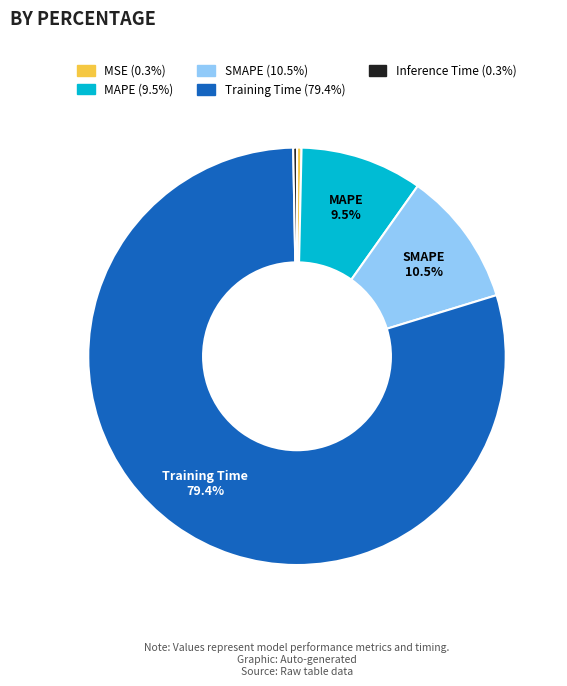

To the nearest percent, what is the difference between the largest and smallest slice percentages?

79%